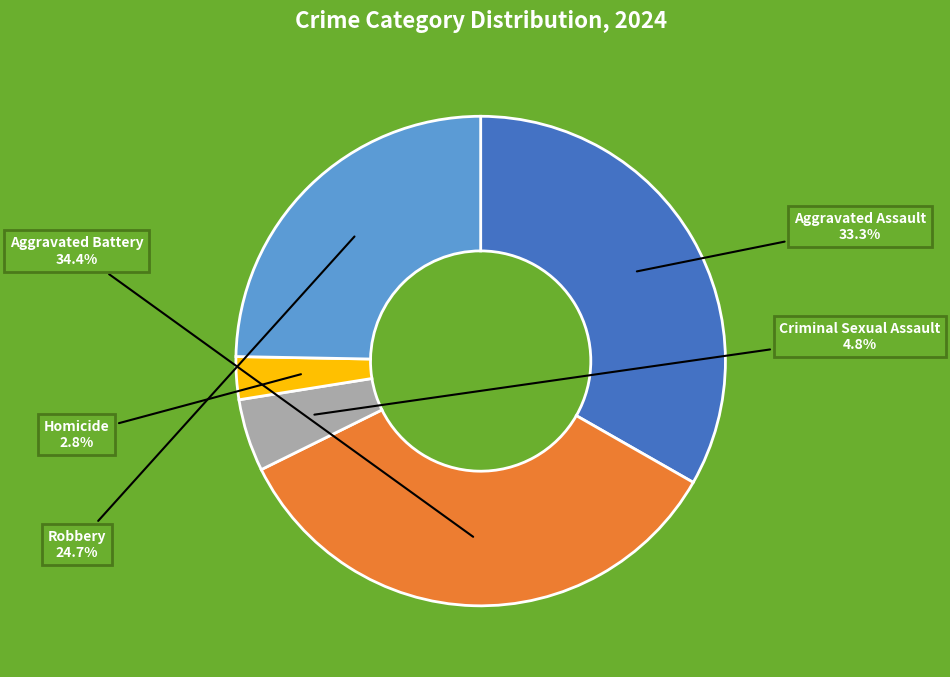

Is there a majority slice in this chart?

No